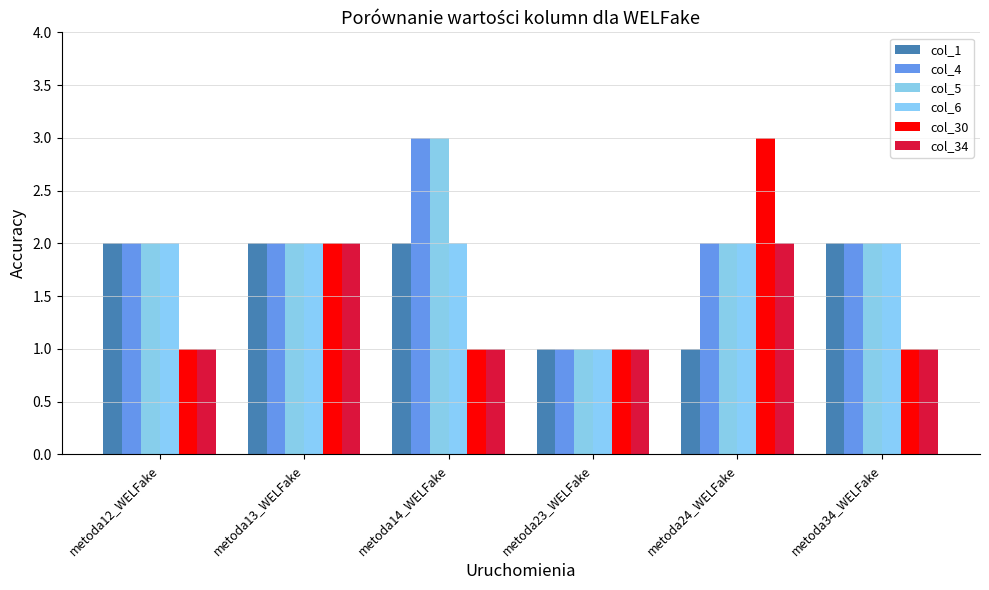

Which series has the widest spread of values?

col_4